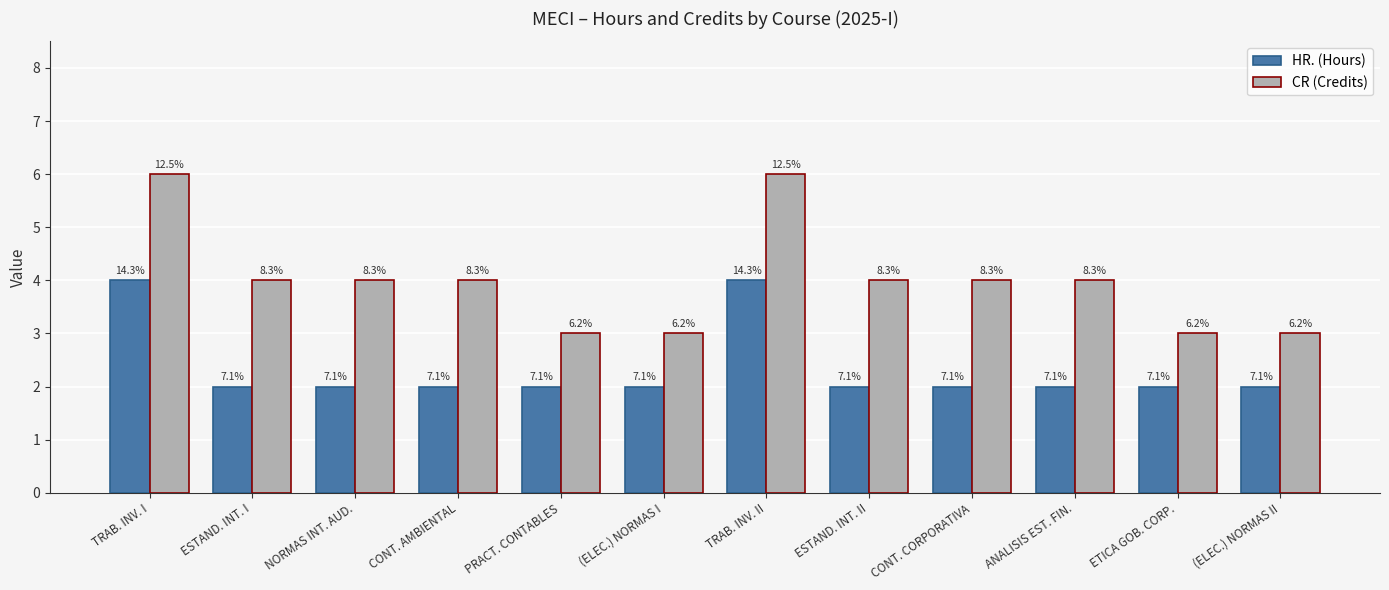

The HR. (Hours) series shows 3 at ESTAND. INT. I. True or false?

False